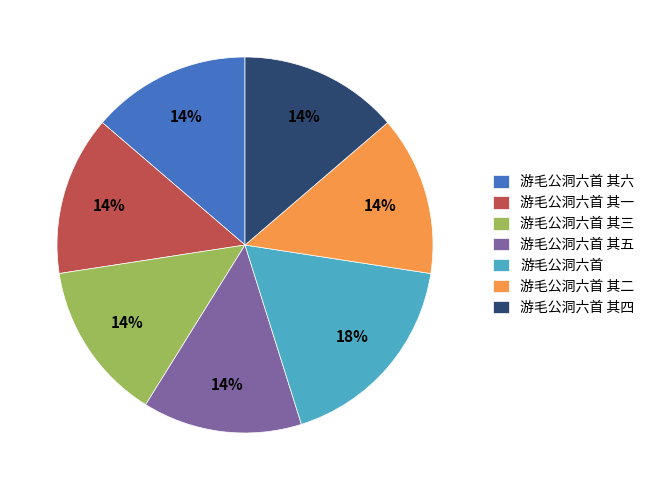

What is the largest slice in the pie chart?

游毛公洞六首